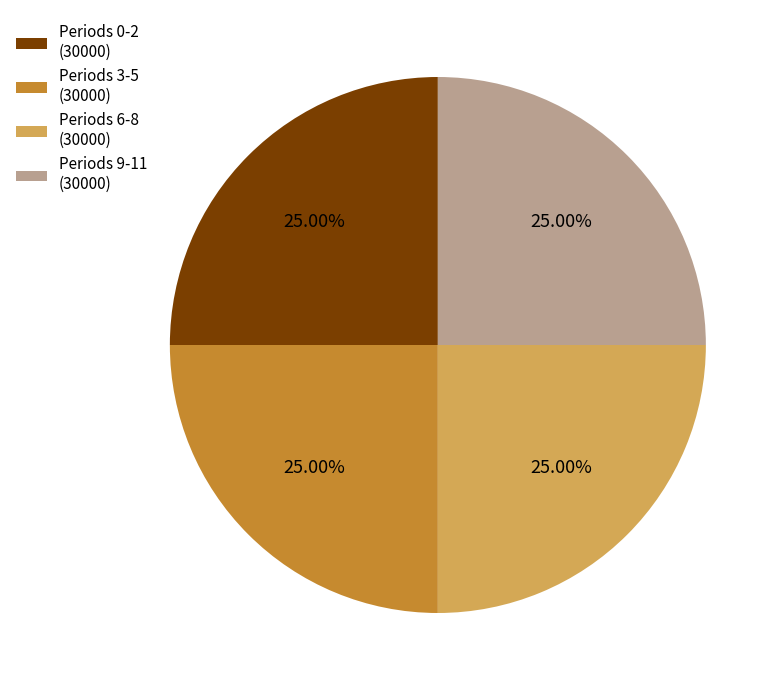

Approximately how many times larger is the value at Periods 3-5 (30000) compared to Periods 0-2 (30000)?

1.0